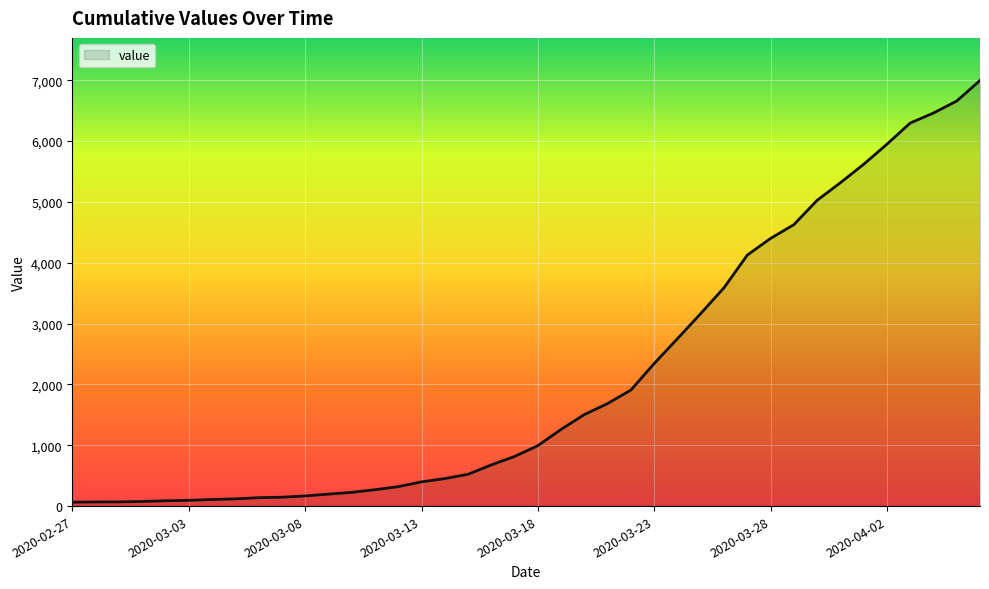

What is the greatest value displayed?

6995